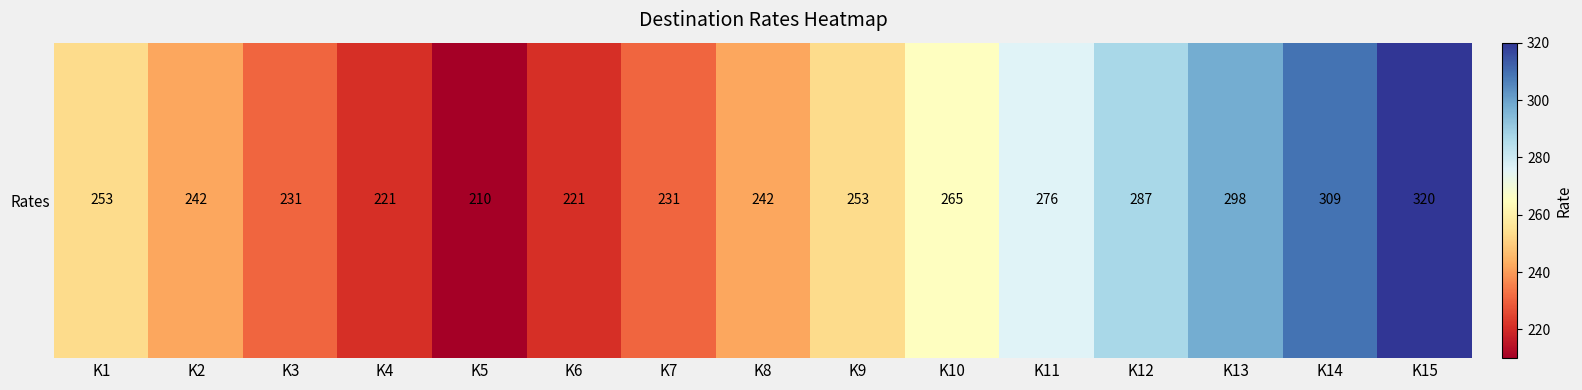

What is the difference between the second highest and second lowest values?

88